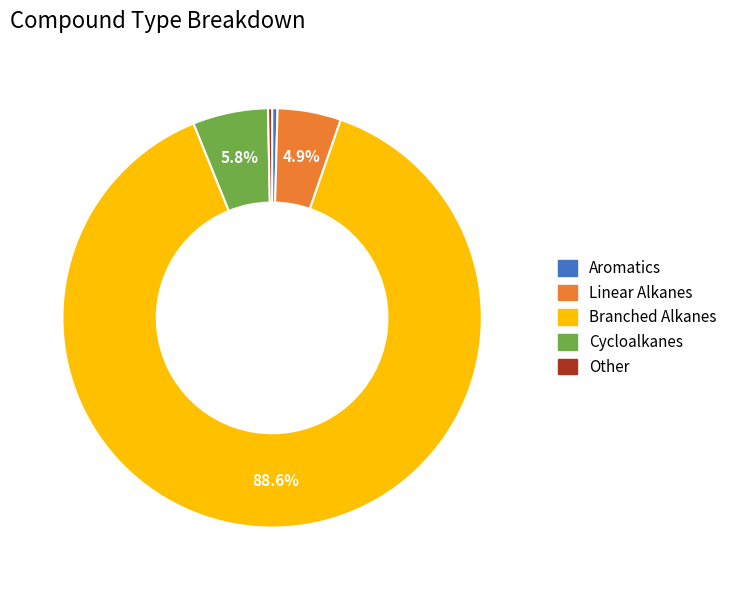

Which has a higher value, Branched Alkanes or Linear Alkanes?

Branched Alkanes